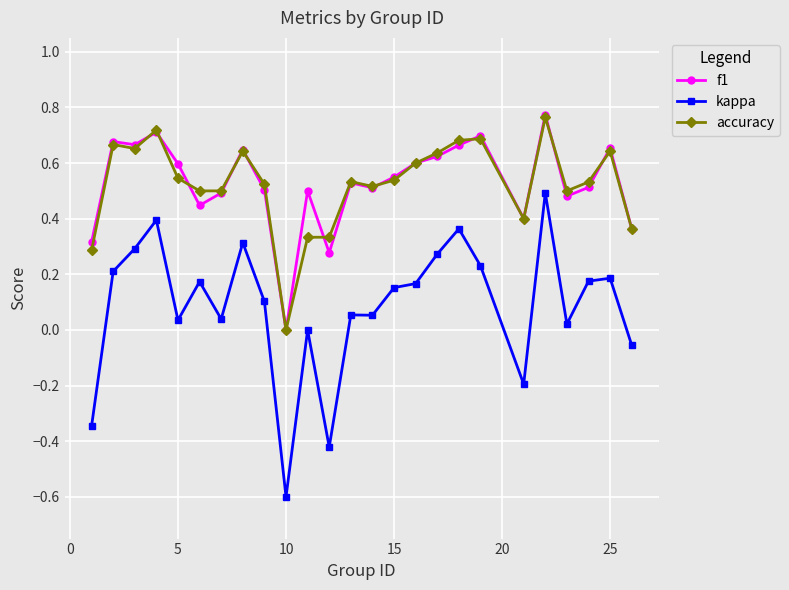

How many positive values does the accuracy series have?

24